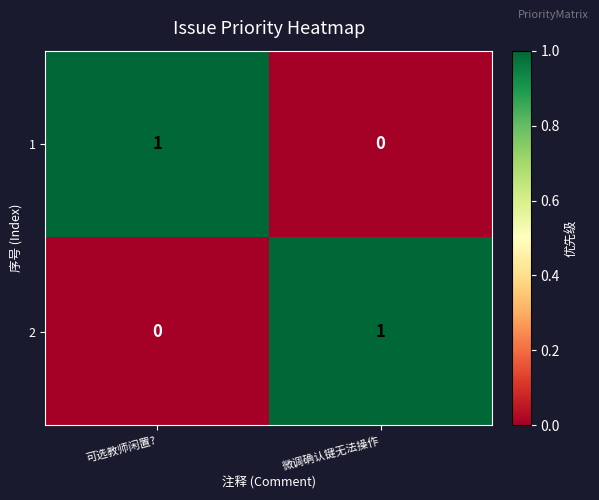

Reading left to right, list all the values displayed in this chart.

1: 1	0
2: 0	1